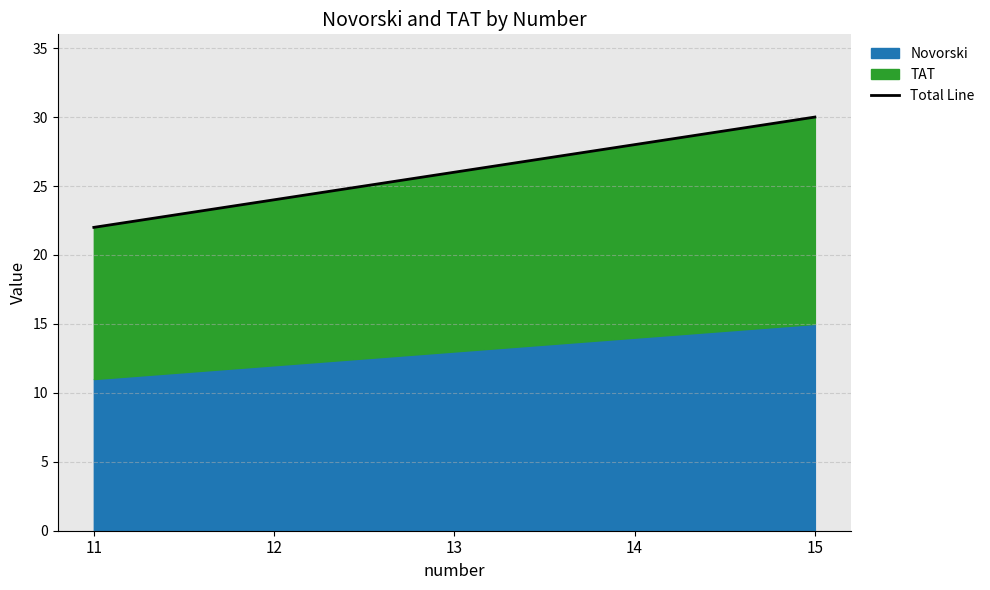

At which label does the data first exceed 26?

14